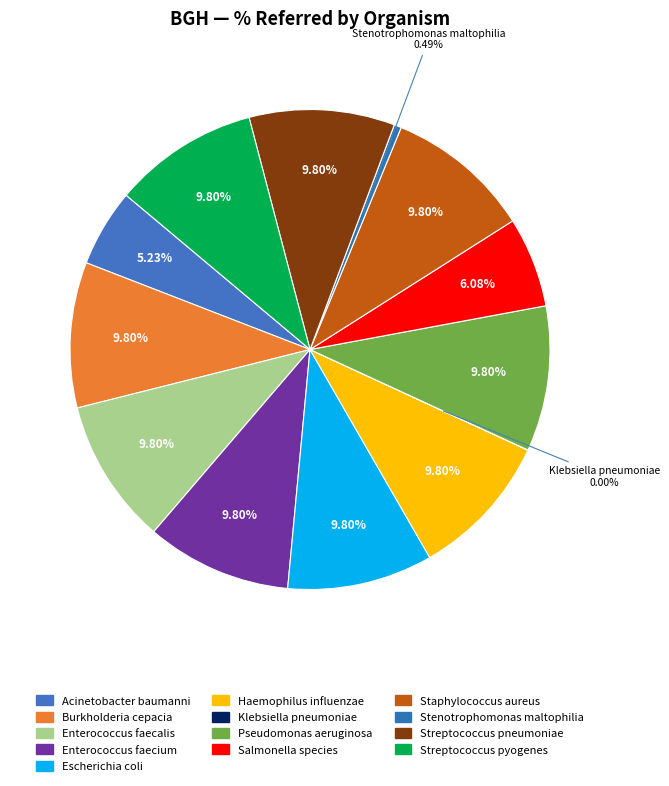

Rank the categories by value from lowest to highest.

Klebsiella pneumoniae, Stenotrophomonas maltophilia, Acinetobacter baumanni, Salmonella species, Burkholderia cepacia, Enterococcus faecalis, Enterococcus faecium, Escherichia coli, Haemophilus influenzae, Pseudomonas aeruginosa, Staphylococcus aureus, Streptococcus pneumoniae, Streptococcus pyogenes